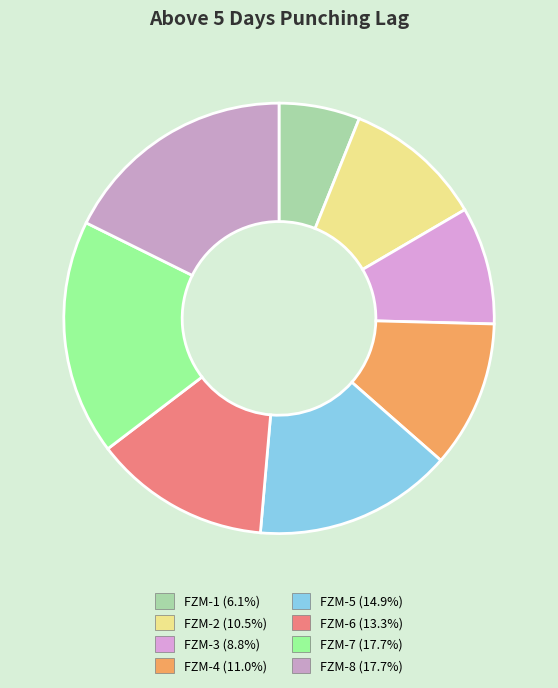

Between FZM-8 and FZM-2, which is larger?

FZM-8